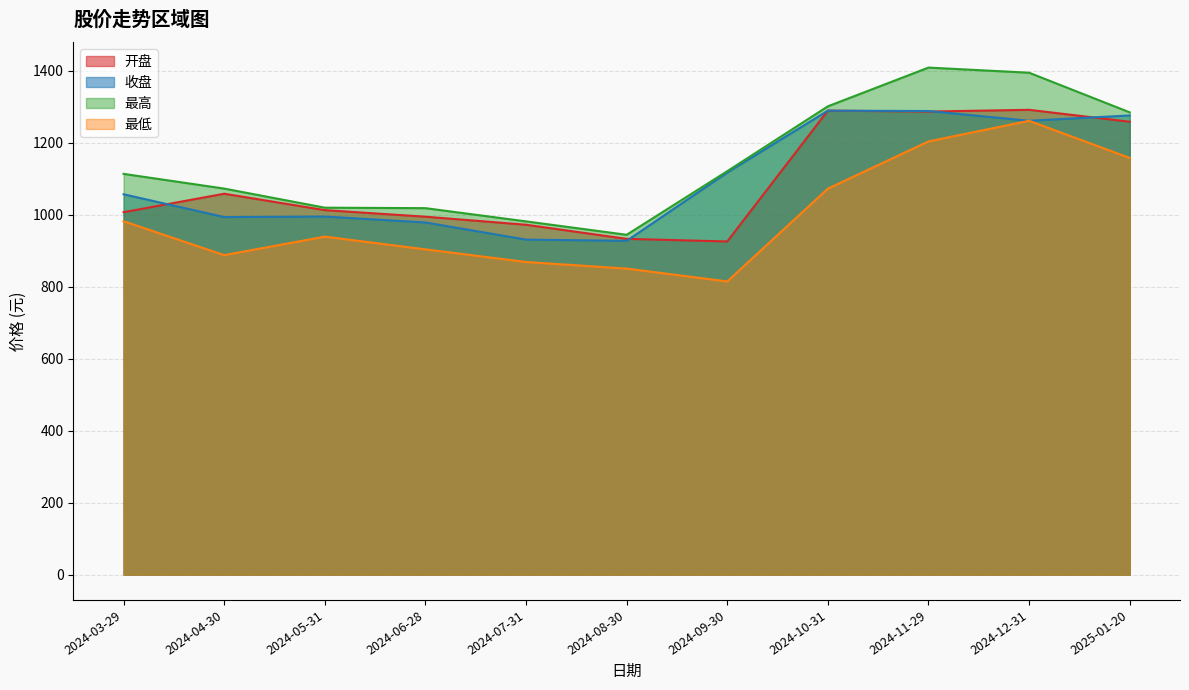

What is the difference between the maximum and second lowest values in the 开盘 series?

358.4